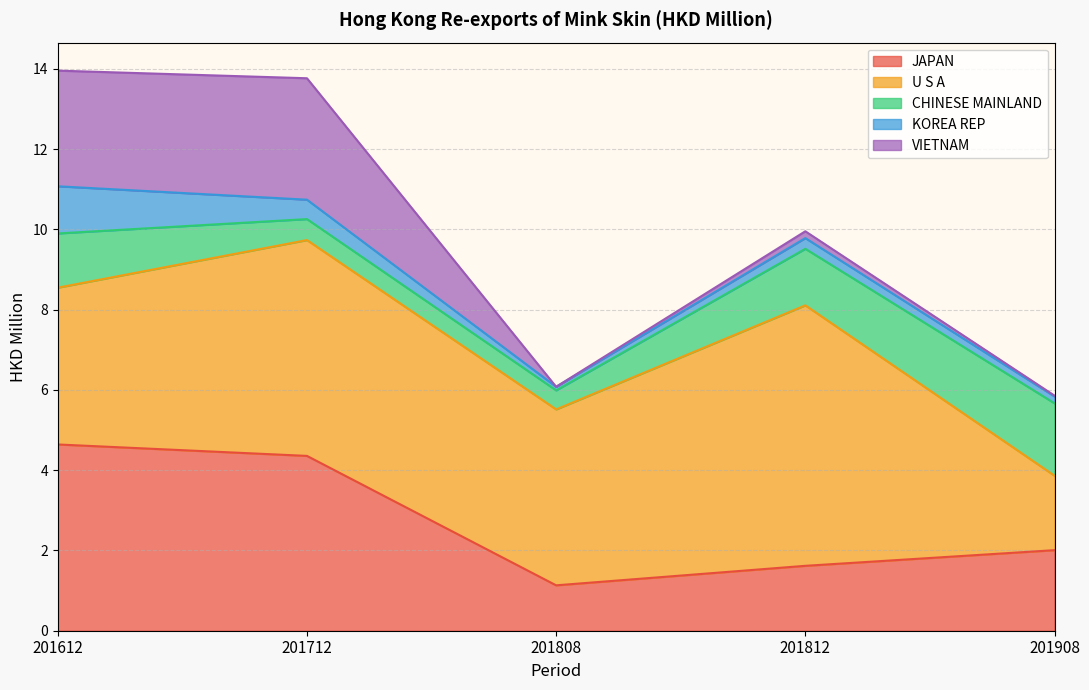

Reading left to right, transcribe all the data shown in this chart.

JAPAN: 4.6	4.4	1.1	1.6	2.0
U S A: 3.9	5.4	4.4	6.5	1.9
CHINESE MAINLAND: 1.4	0.5	0.5	1.4	1.8
KOREA REP: 1.2	0.5	0.1	0.3	0.2
VIETNAM: 2.9	3.0	0.0	0.2	0.0